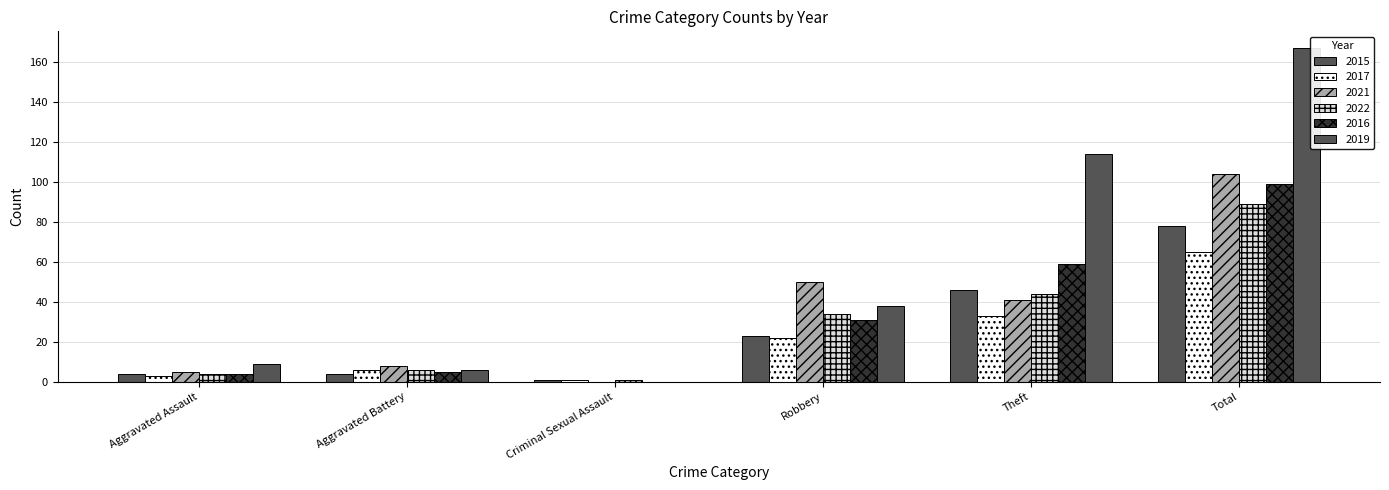

The 2015 series shows 2 at Aggravated Assault. True or false?

False